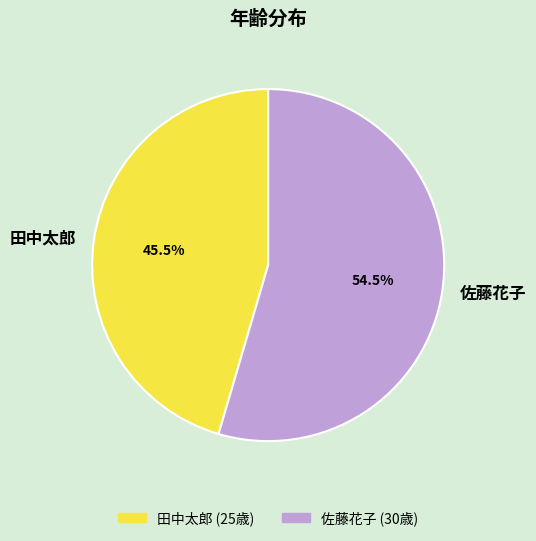

Which category accounts for the majority?

佐藤花子